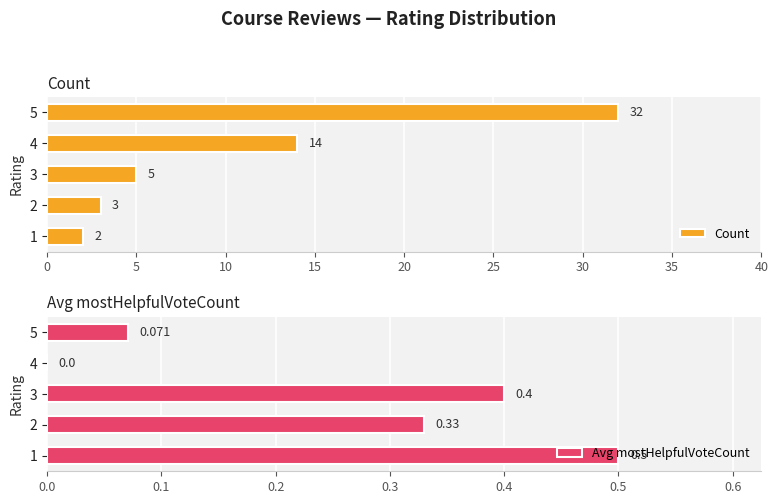

Rank the series by their maximum value, from lowest to highest.

Avg mostHelpfulVoteCount, Count